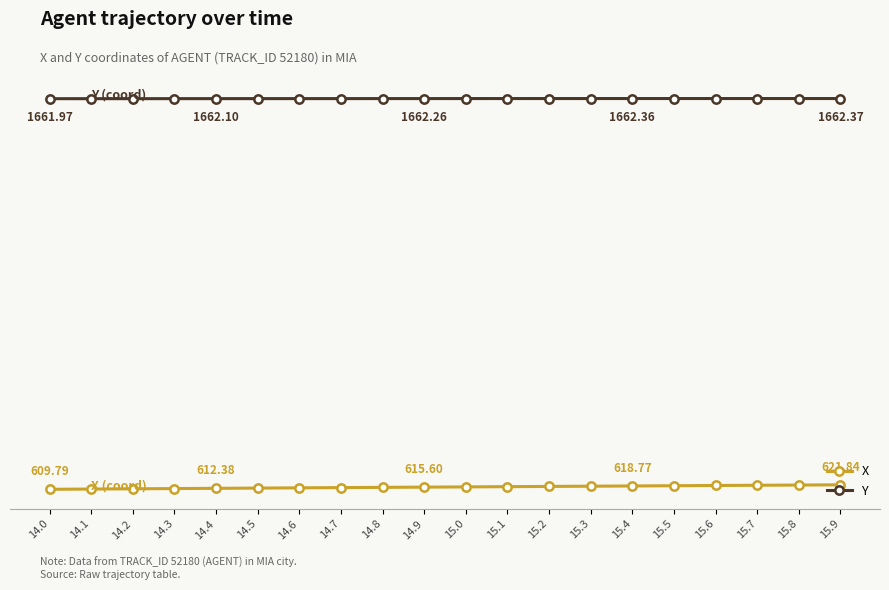

Is this an area chart (filled region under the line)?

No